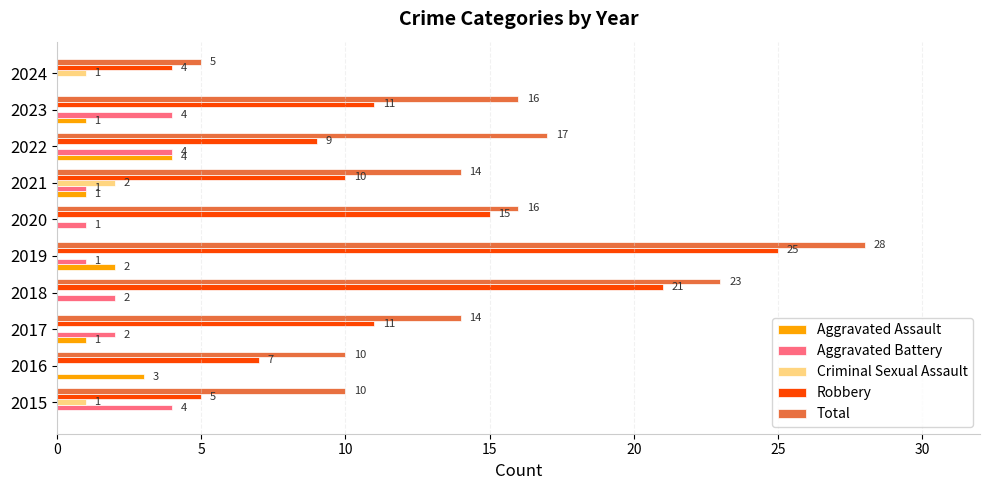

The value of Aggravated Battery at 2017 is 1. True or false?

False